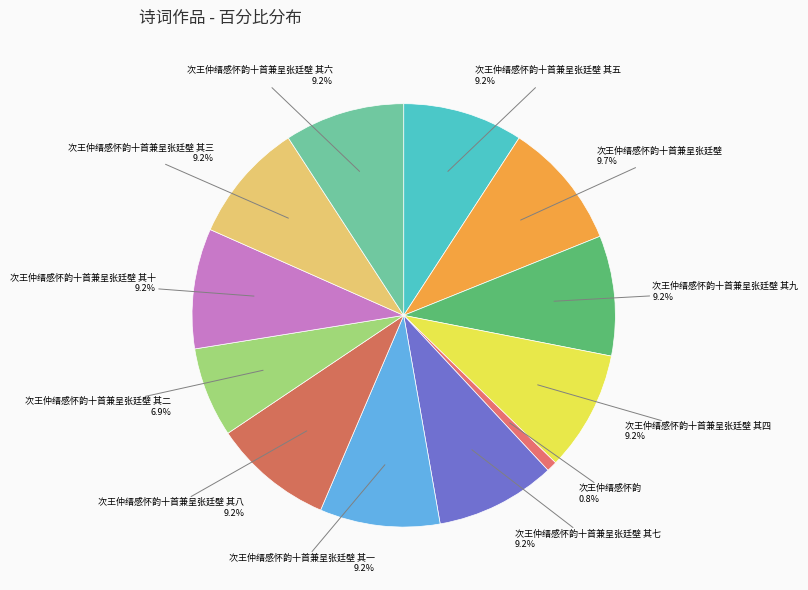

Is there a majority slice in this chart?

No